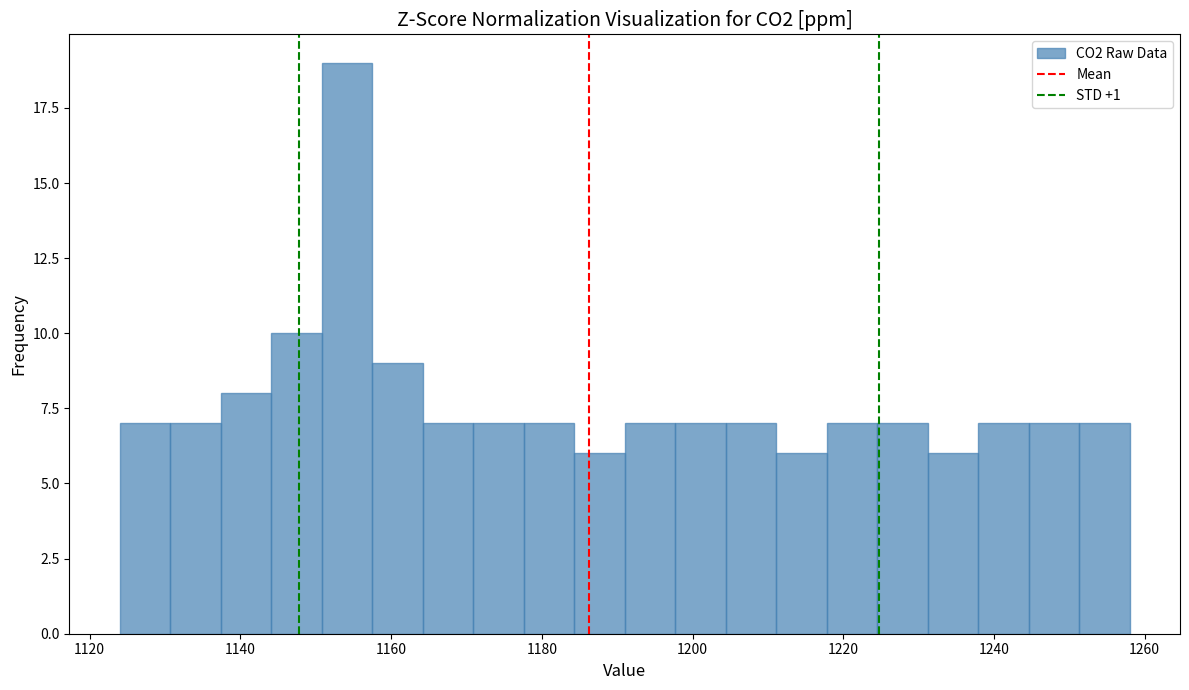

Around what value on the x-axis is the tallest bar? Give the approximate position of its centre, as read against the axis.

1154